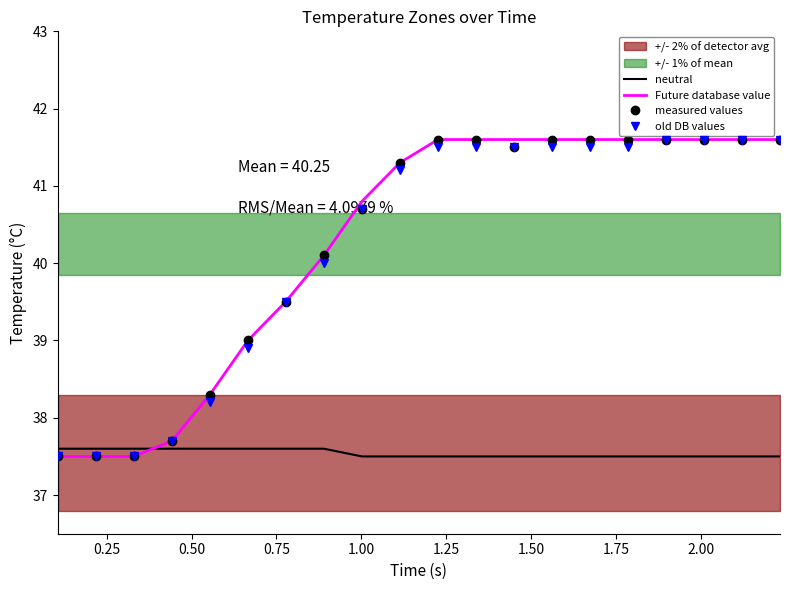

List the series in order of their peak value, lowest first.

neutral, Future database value, measured values, old DB values